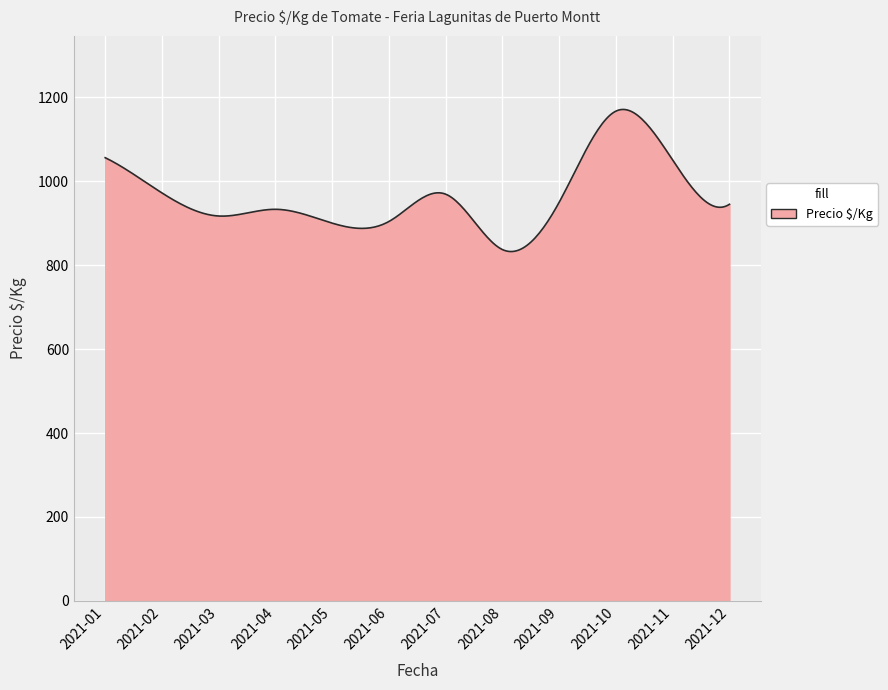

What is the minimum value shown in the chart?

832.4